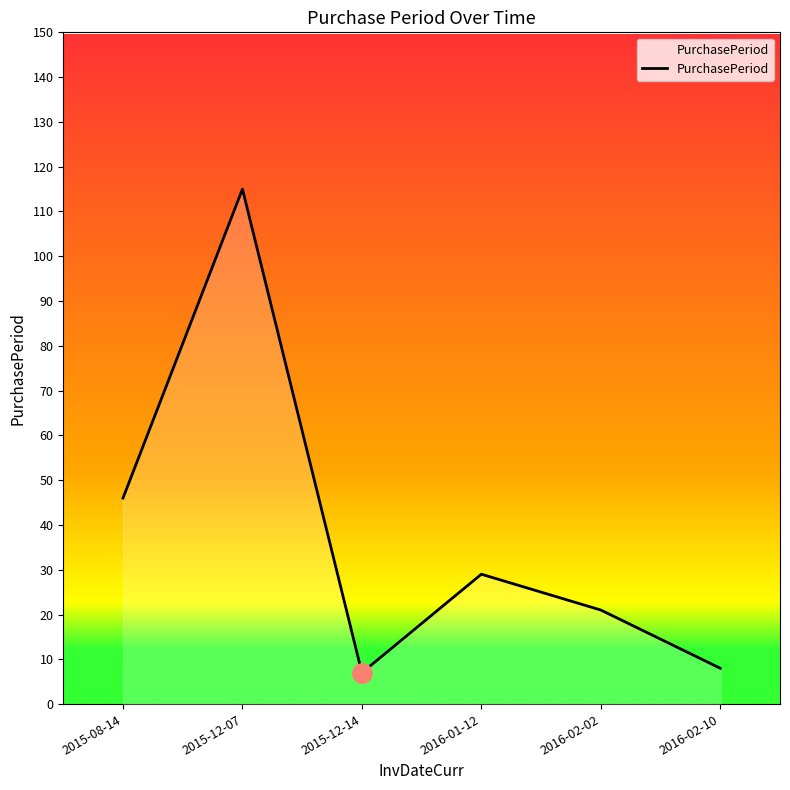

What position from the right is 2016-01-12?

3